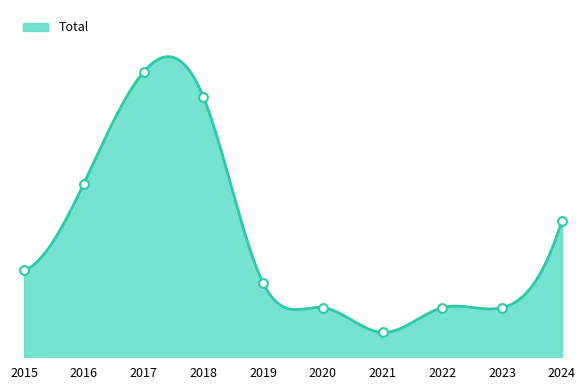

Which has a higher value, 2019 or 2015?

2015